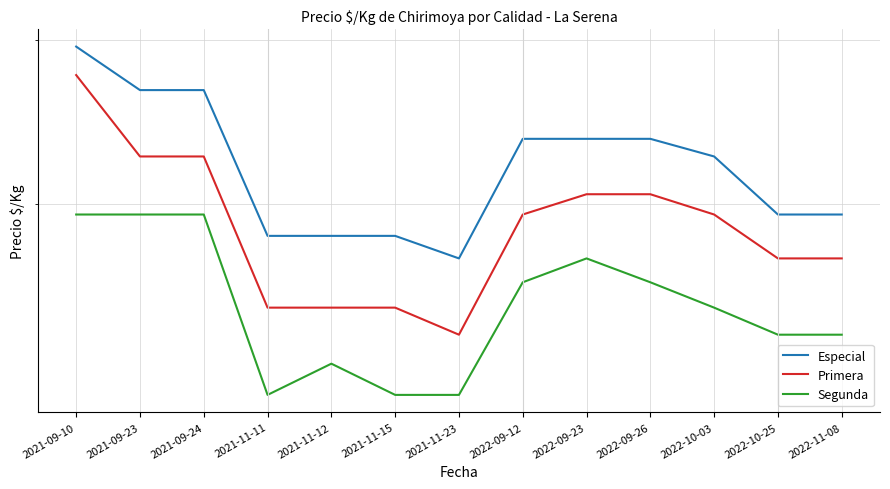

Which series has the largest total across all categories?

Especial